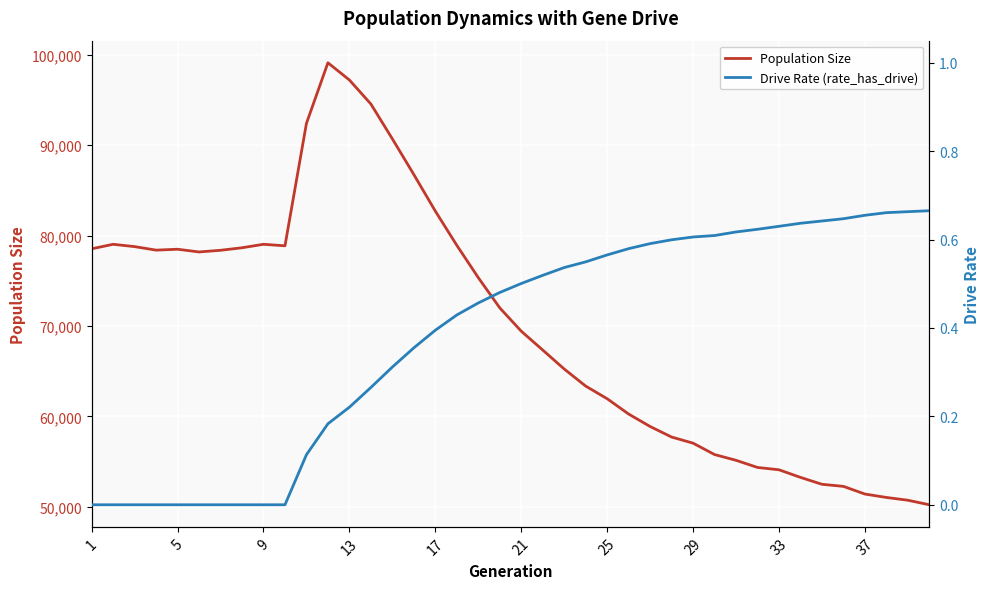

Which series has the largest total across all categories?

Population Size